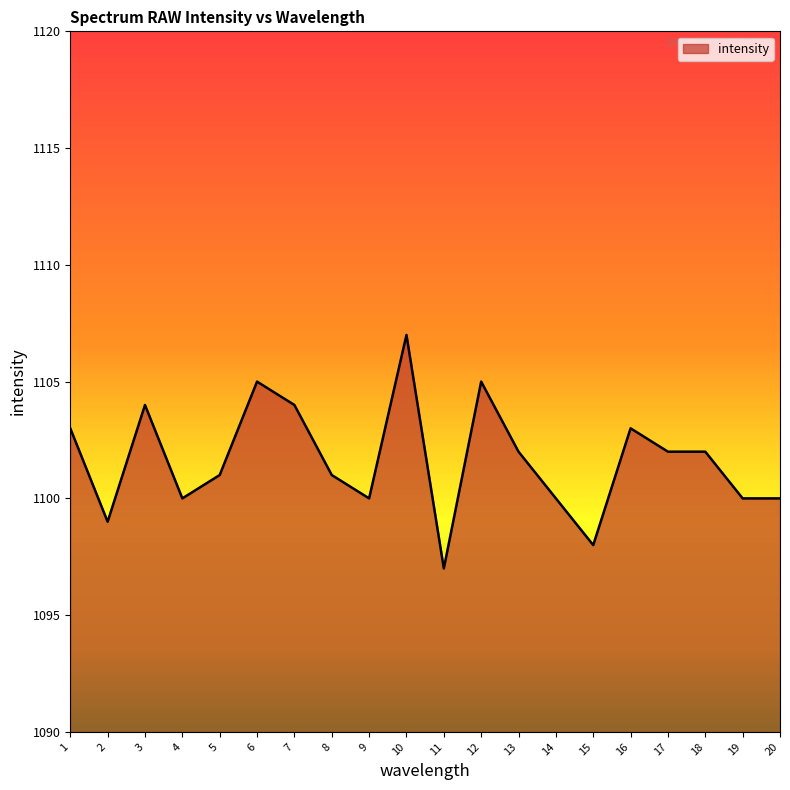

What is the minimum value shown in the chart?

1097